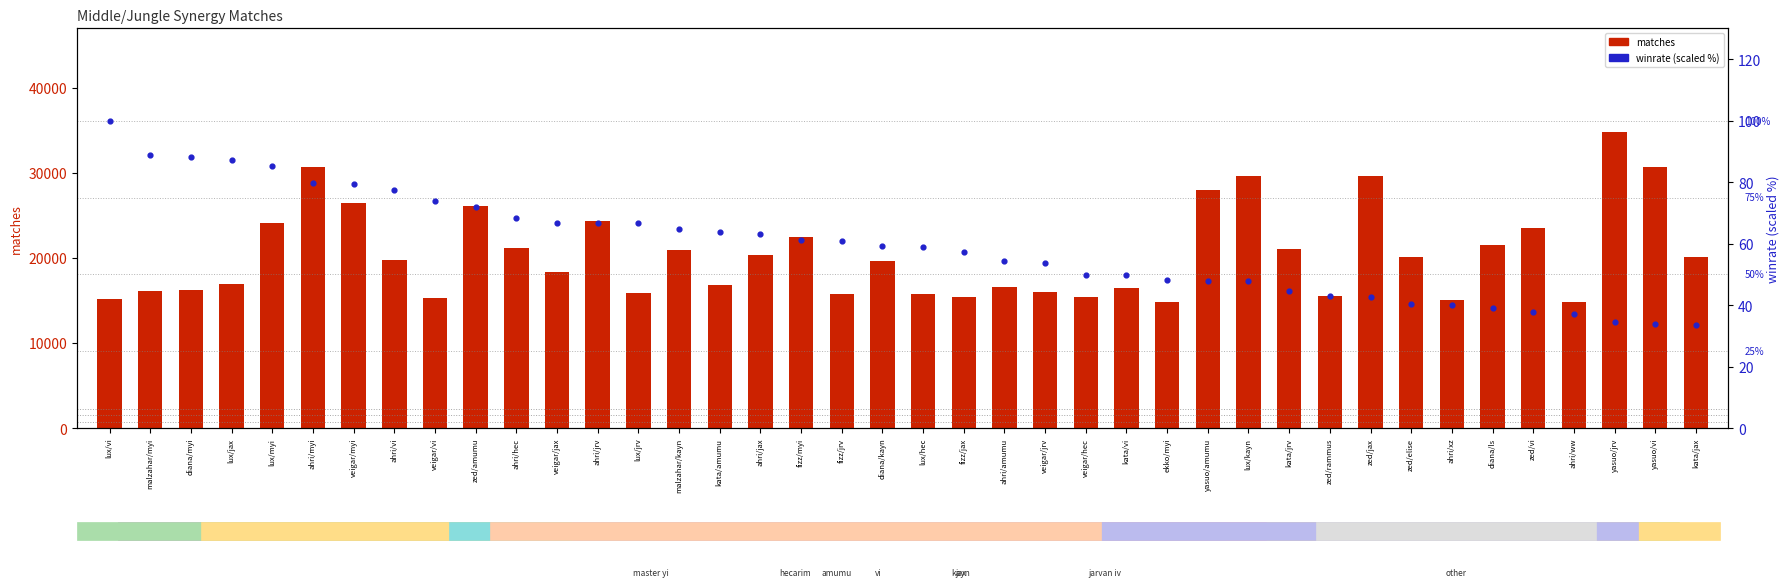

At which category is the sum across all series the highest?

yasuo/jrv